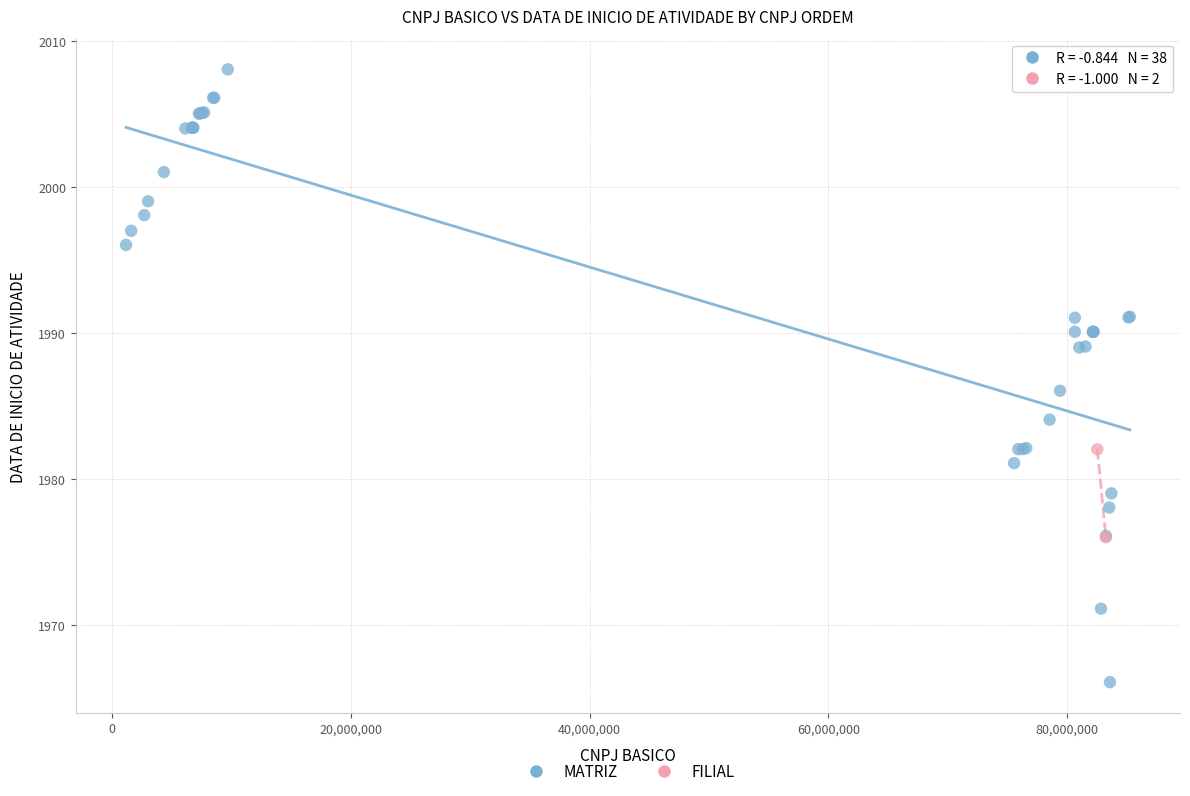

What are all the series names shown in the legend?

MATRIZ, FILIAL